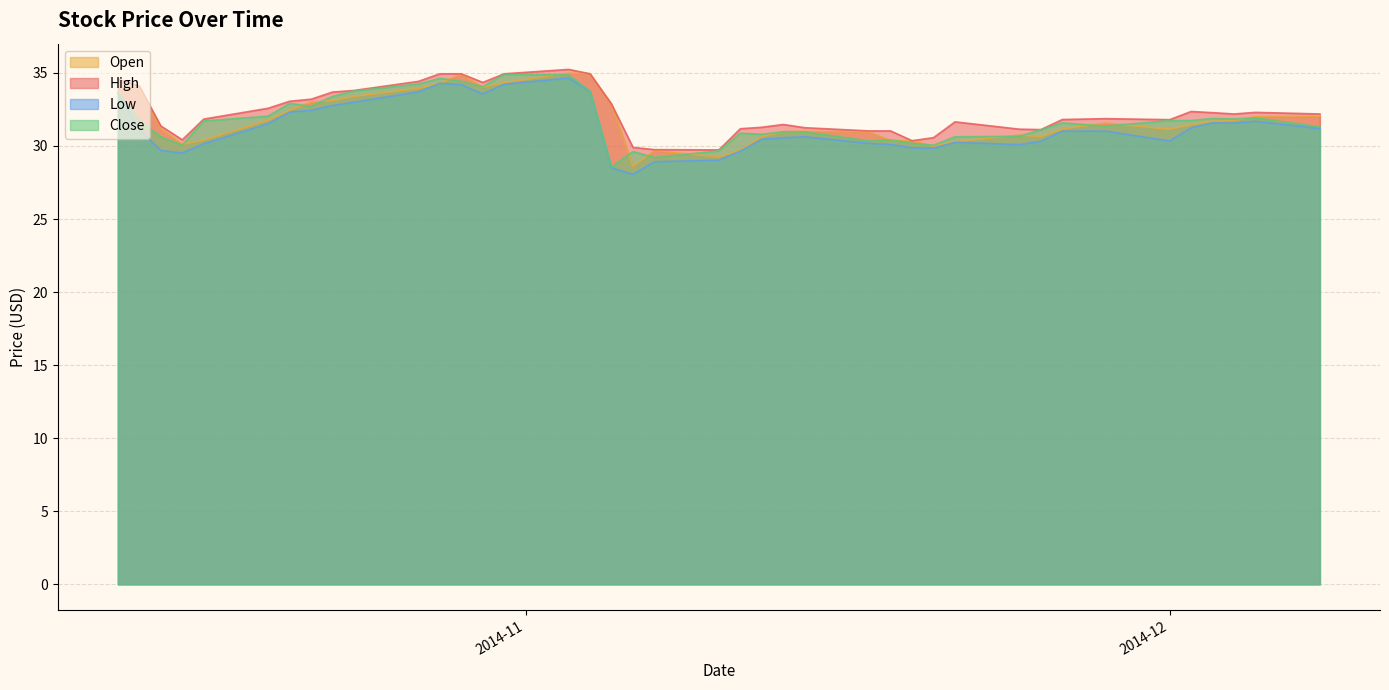

How many lines are shown in the chart?

4